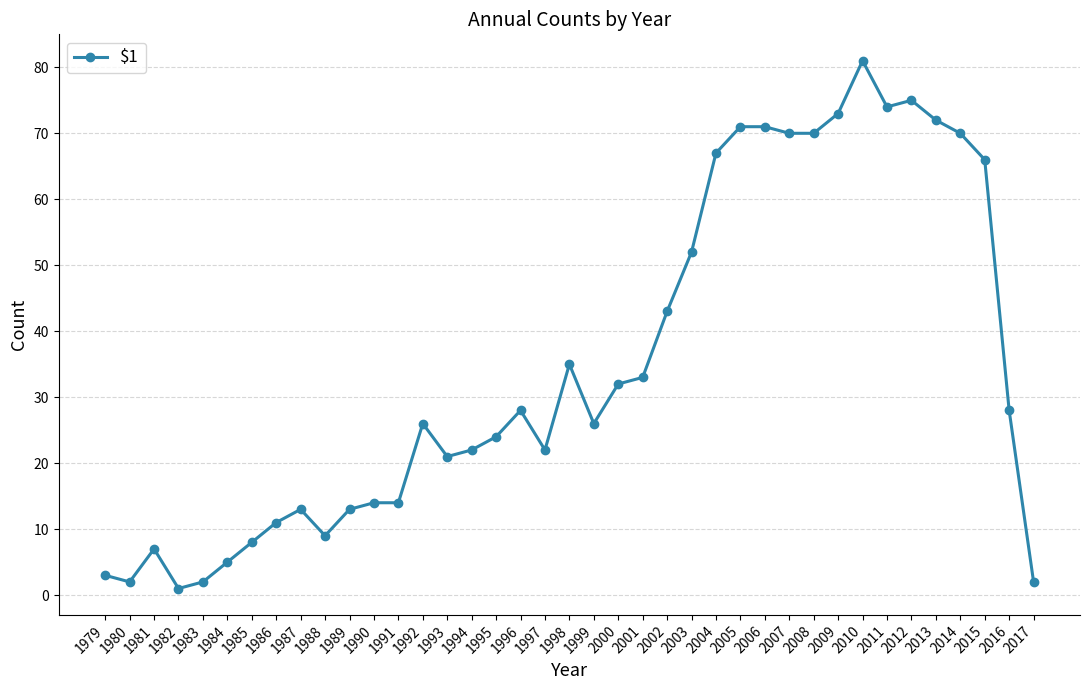

At which category does the chart reach its minimum across all series?

1982